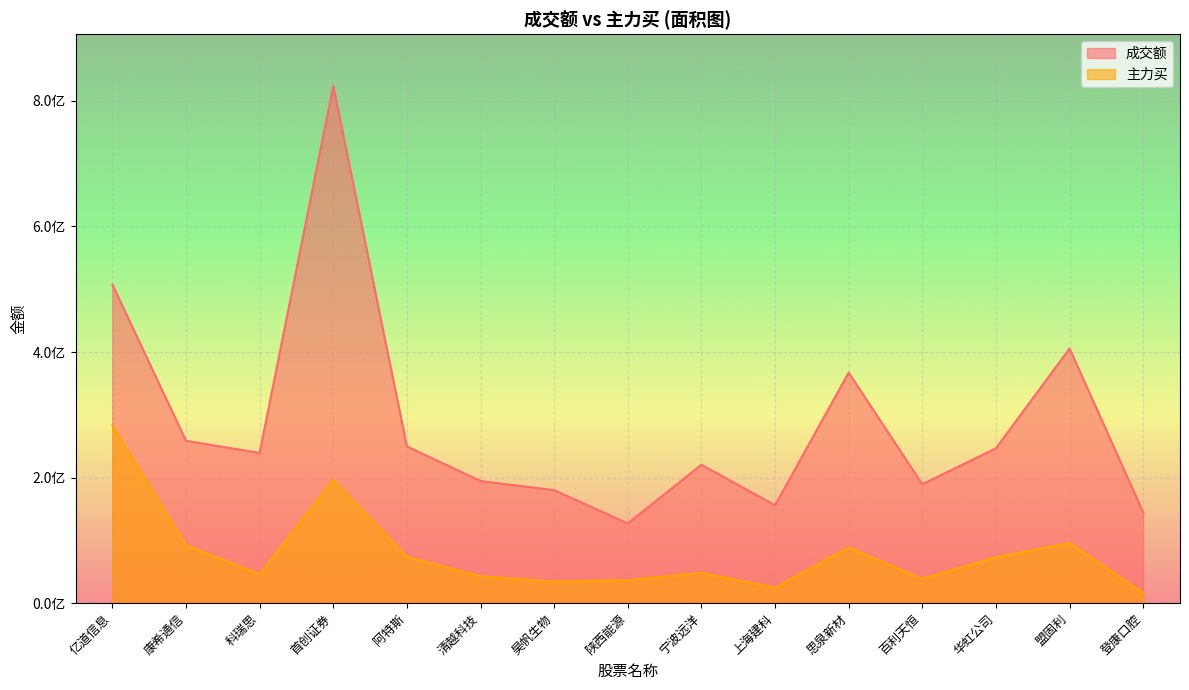

How many values in the 主力买 series exceed 48384064?

7